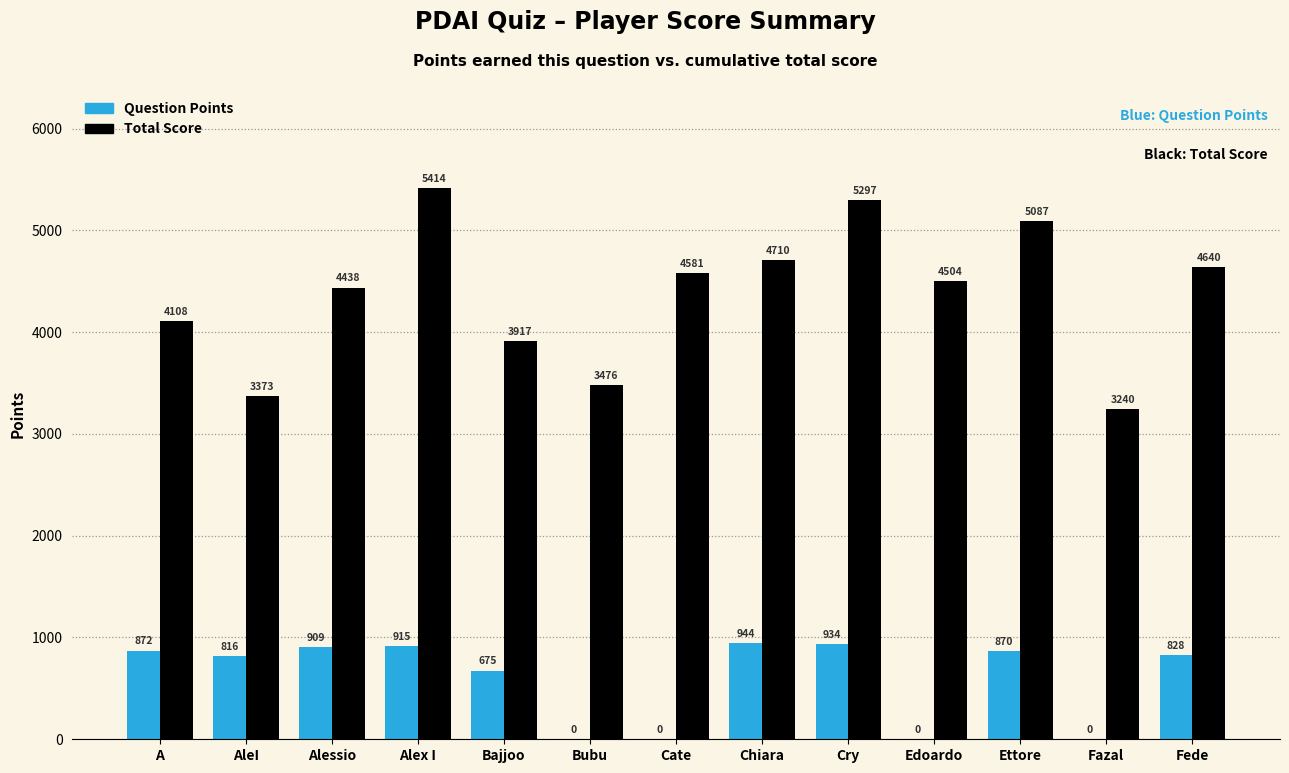

How many groups of bars are there?

13